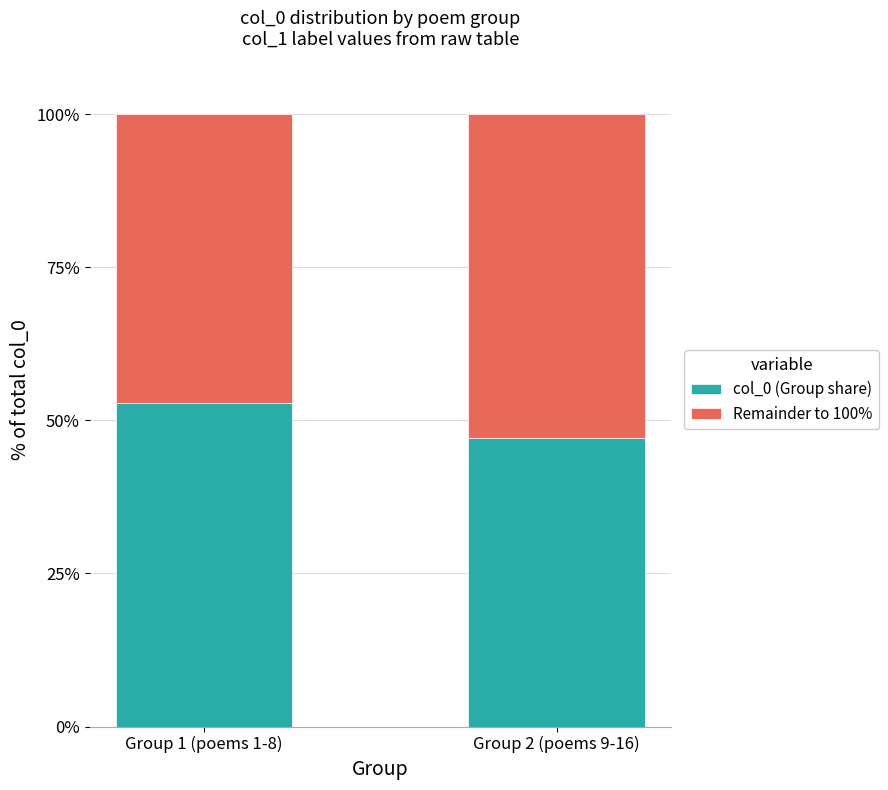

The value of col_0 (Group share) at Group 1 (poems 1-8) is 86.3. True or false?

False